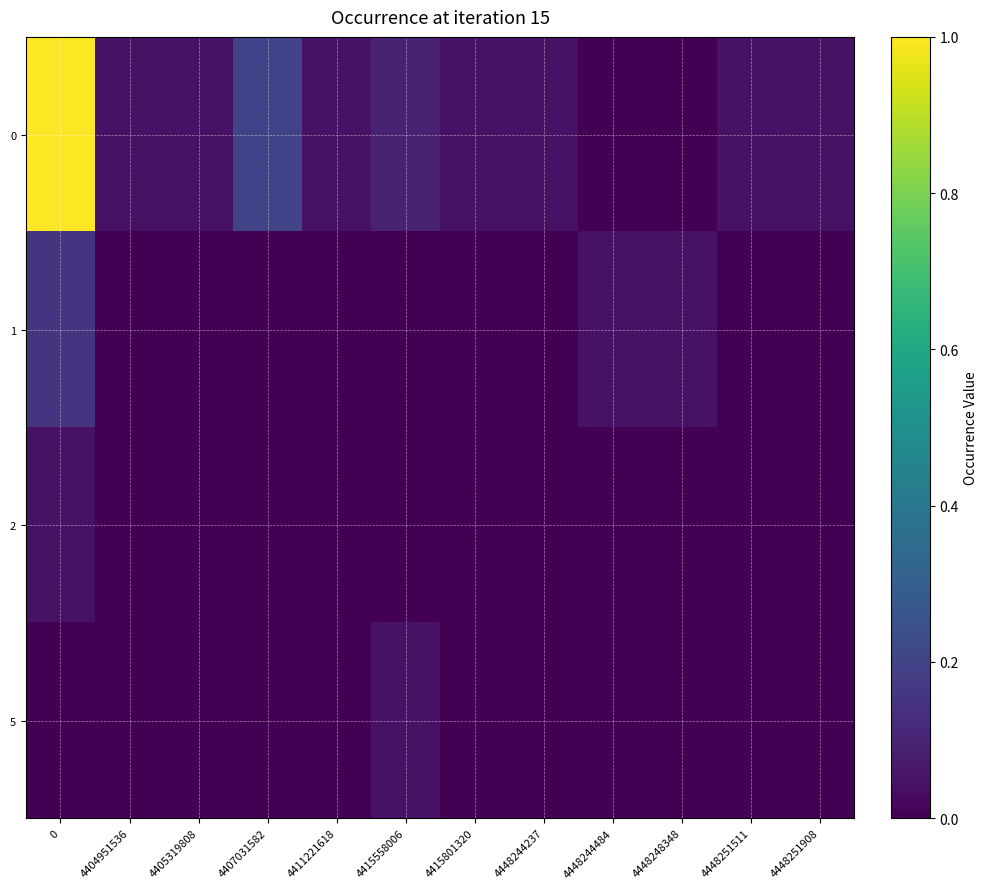

Count the number of categories in the chart.

12